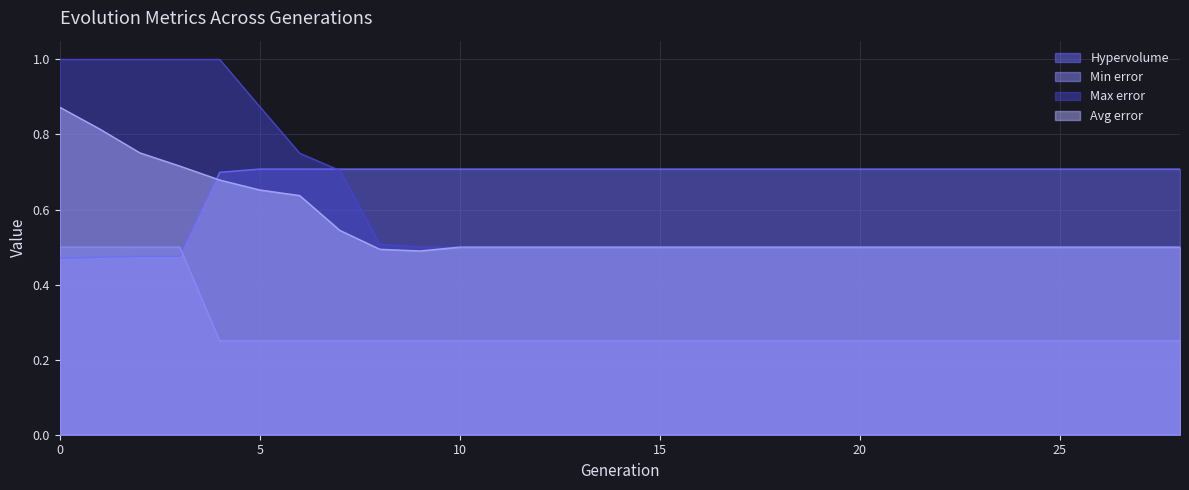

How many categories are shown in the chart?

29